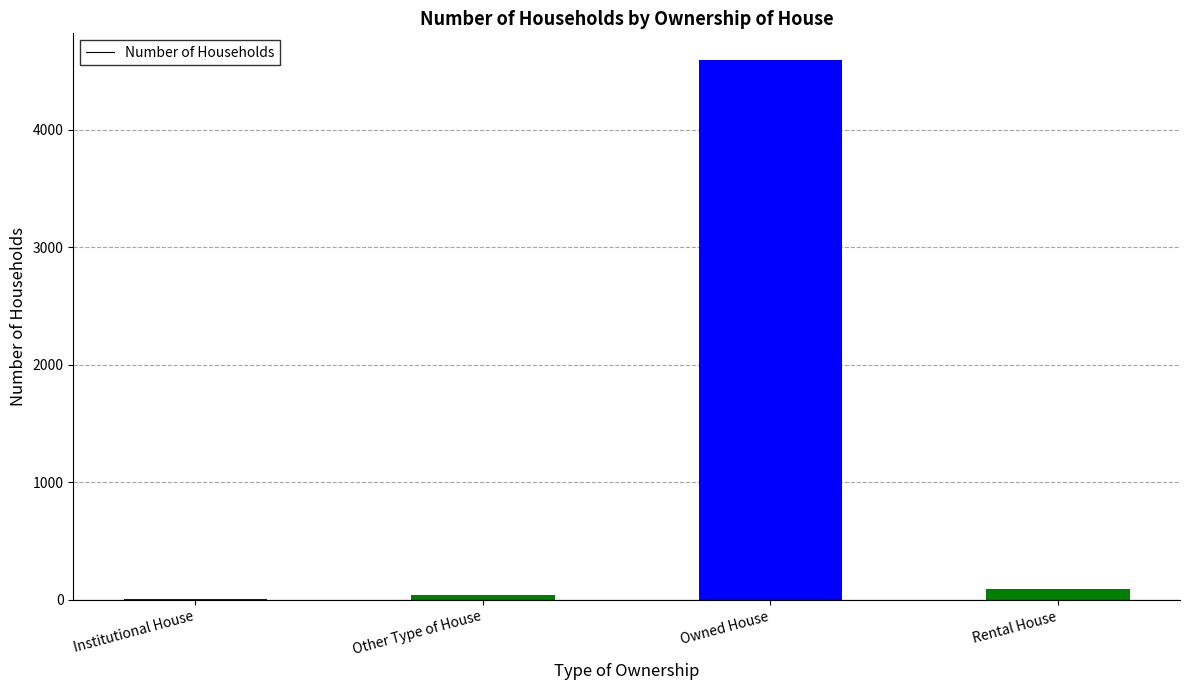

What is the sum of all values?

4730